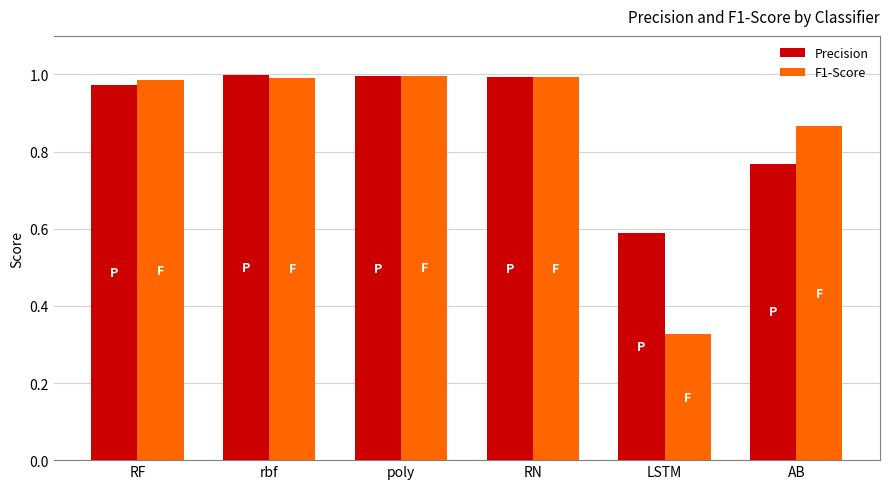

What is the difference between the F1-Score values at LSTM and poly?

0.7